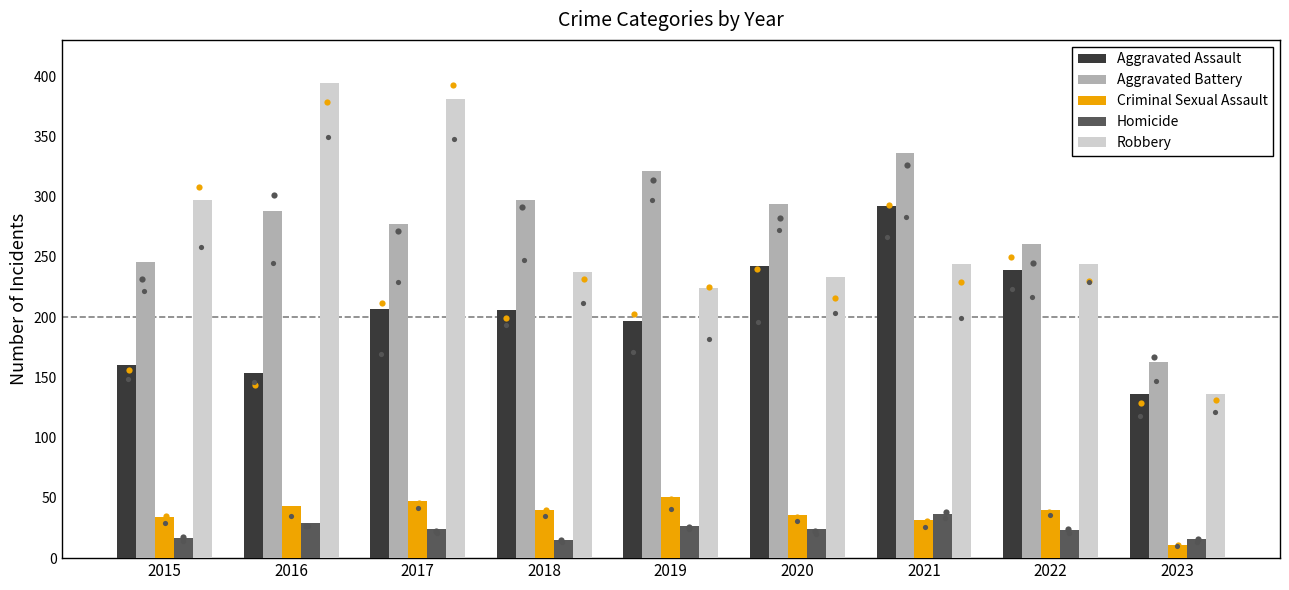

Which series contains the highest Y value?

Robbery